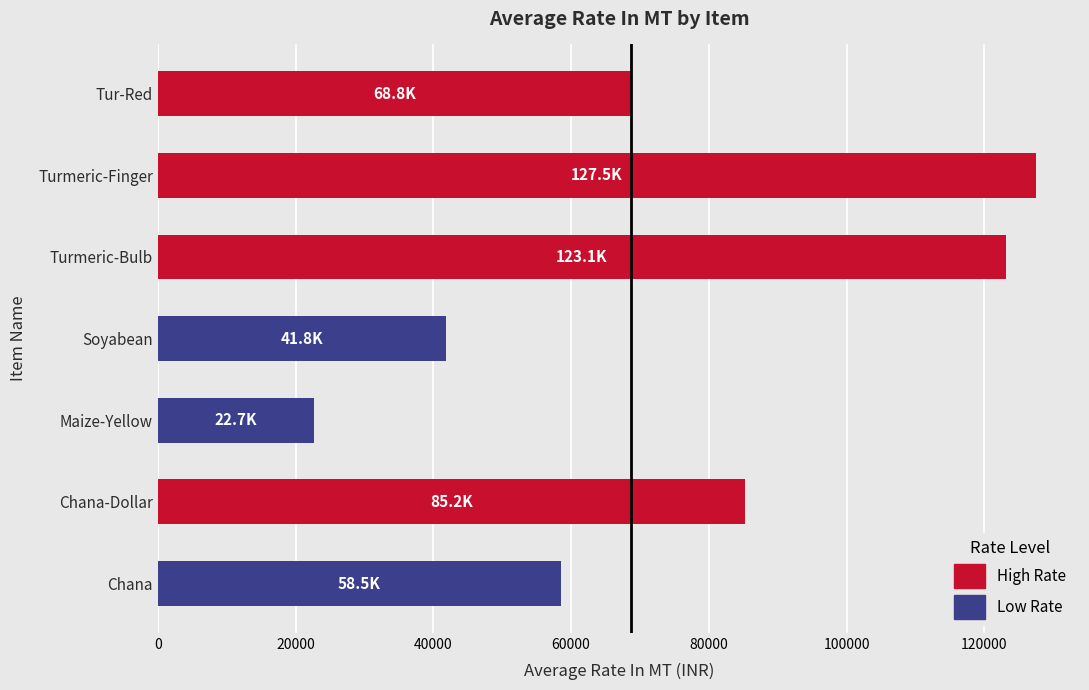

What is the smallest value displayed?

22695.9